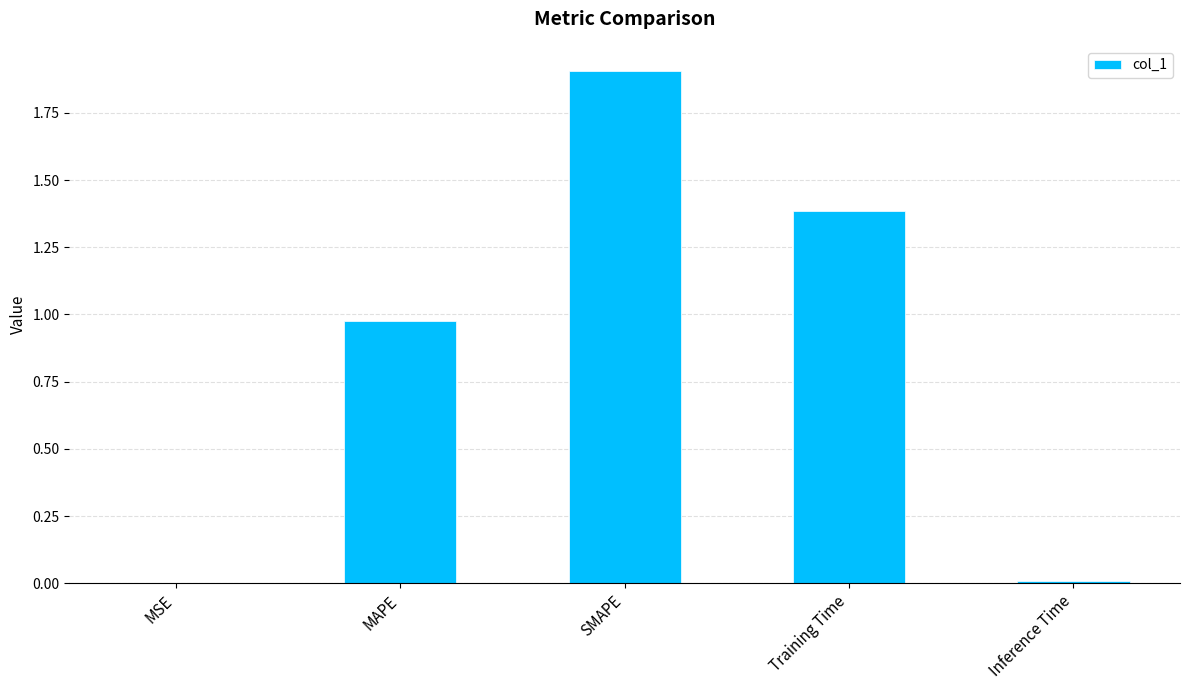

How many distinct data groups are displayed?

1